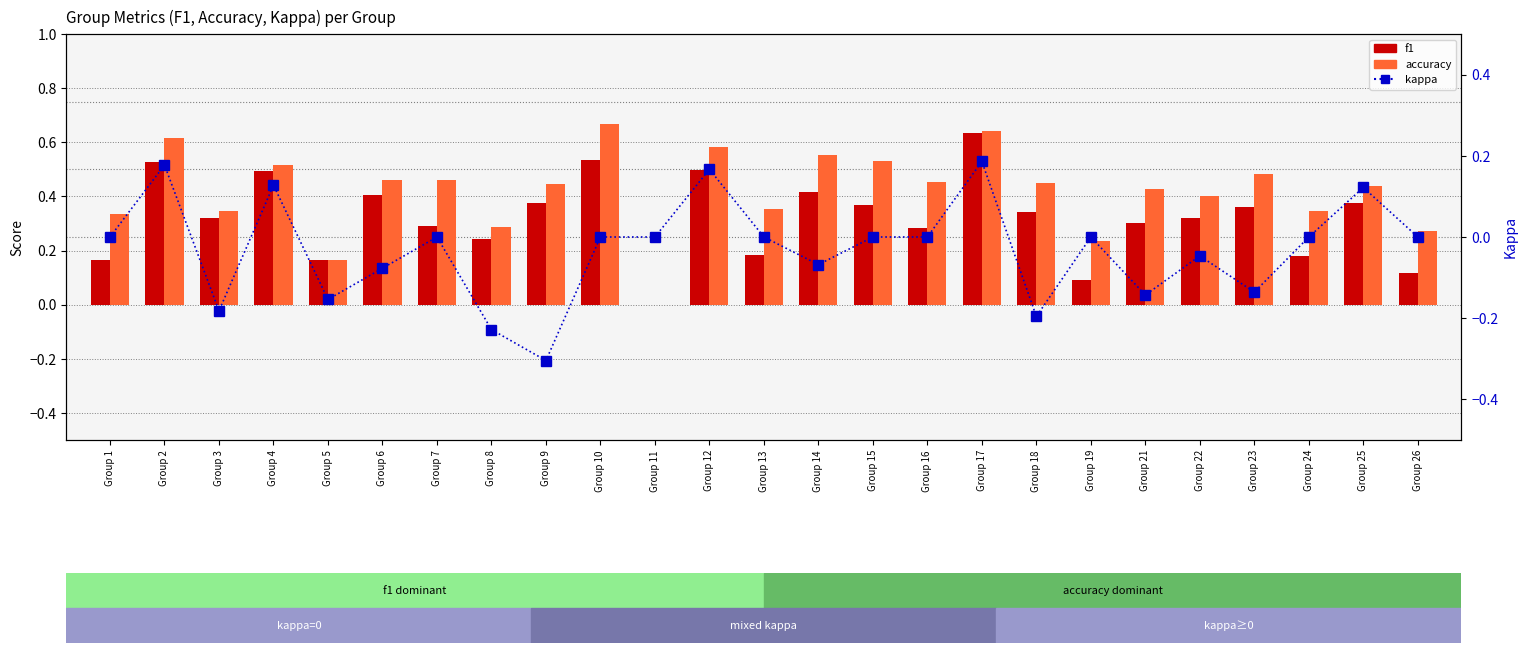

Rank the categories by accuracy value from highest to lowest.

Group 10, Group 17, Group 2, Group 12, Group 14, Group 15, Group 4, Group 23, Group 6, Group 7, Group 16, Group 18, Group 9, Group 25, Group 21, Group 22, Group 13, Group 24, Group 3, Group 1, Group 8, Group 26, Group 19, Group 5, Group 11